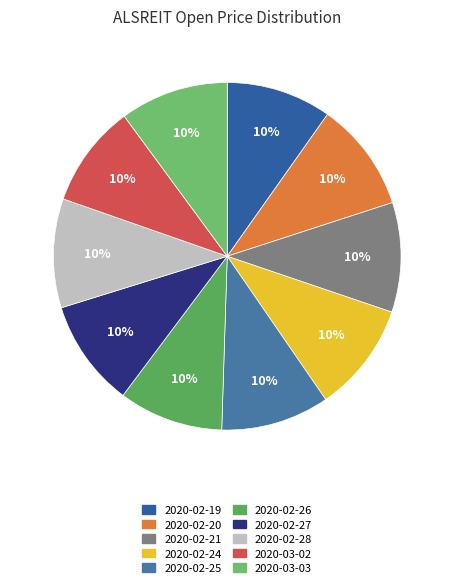

True or false: 2020-02-24 accounts for 10% of the total.

True